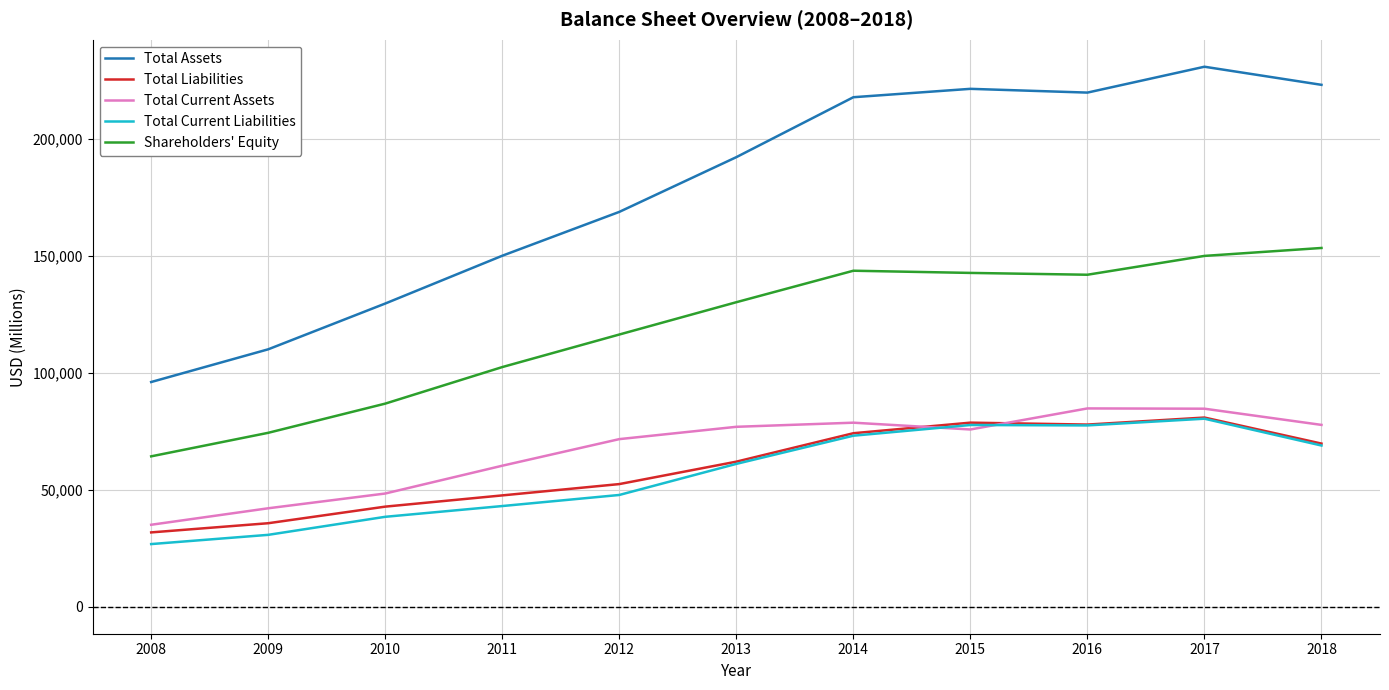

The value of Total Liabilities at 2011 is 62211. True or false?

False